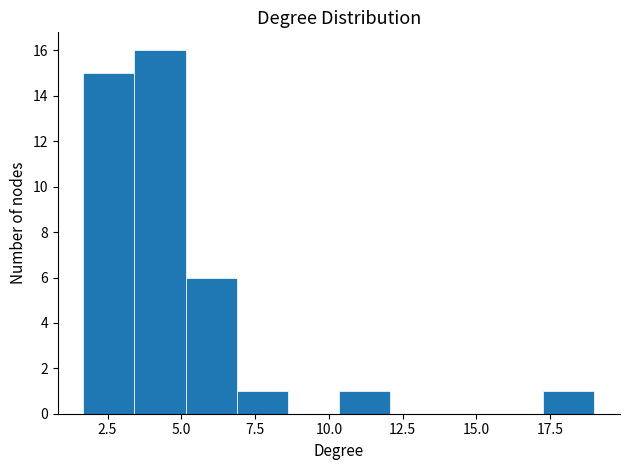

Read against the x-axis, roughly where is the centre of the tallest bar?

4.5